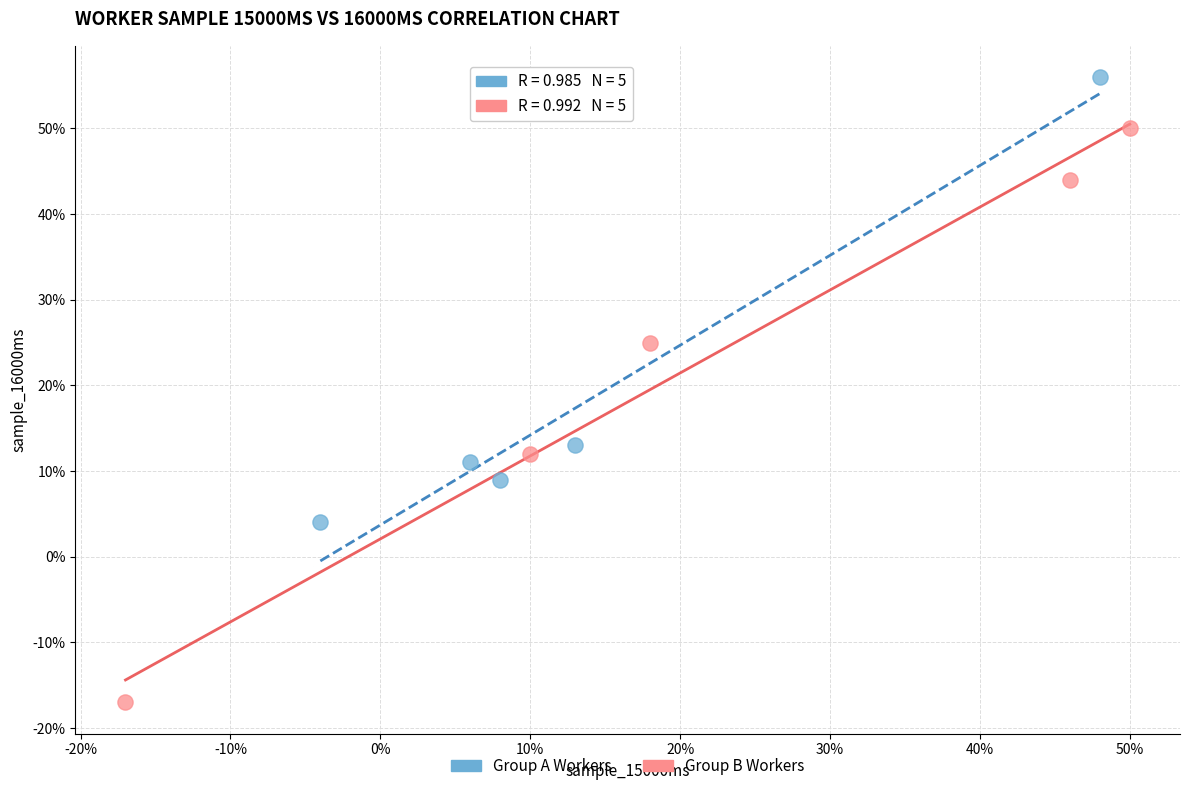

What are all the series names shown in the legend?

Group A Workers, Group B Workers